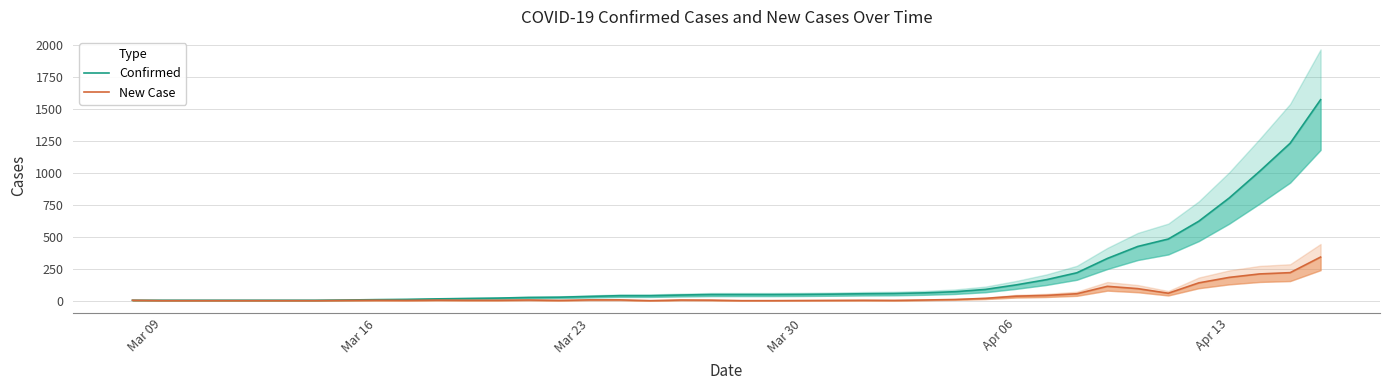

Is this an area chart (filled region under the line)?

No